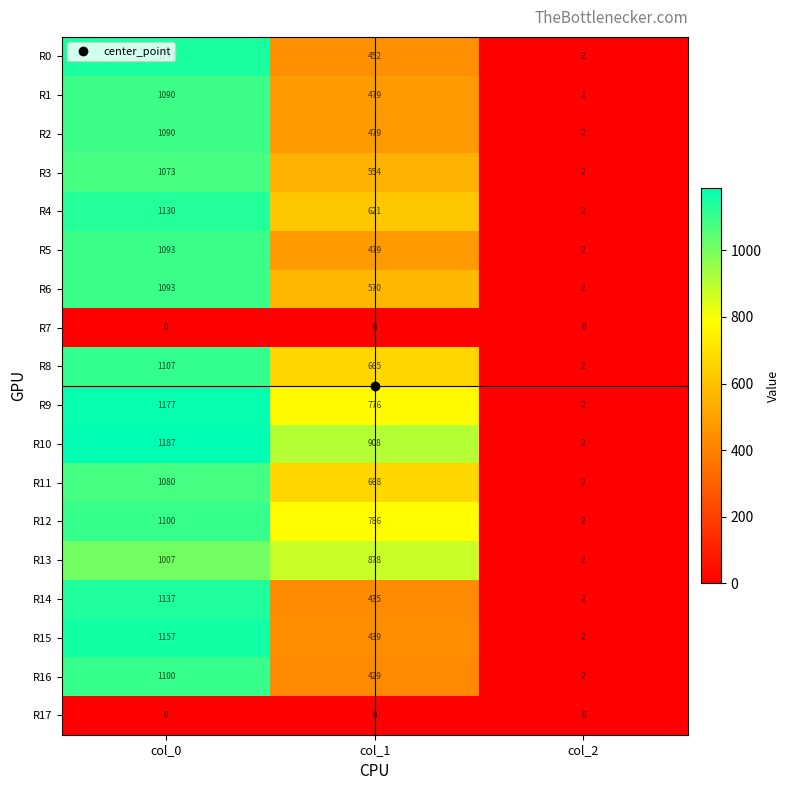

At which category is the sum across all series the highest?

col_0